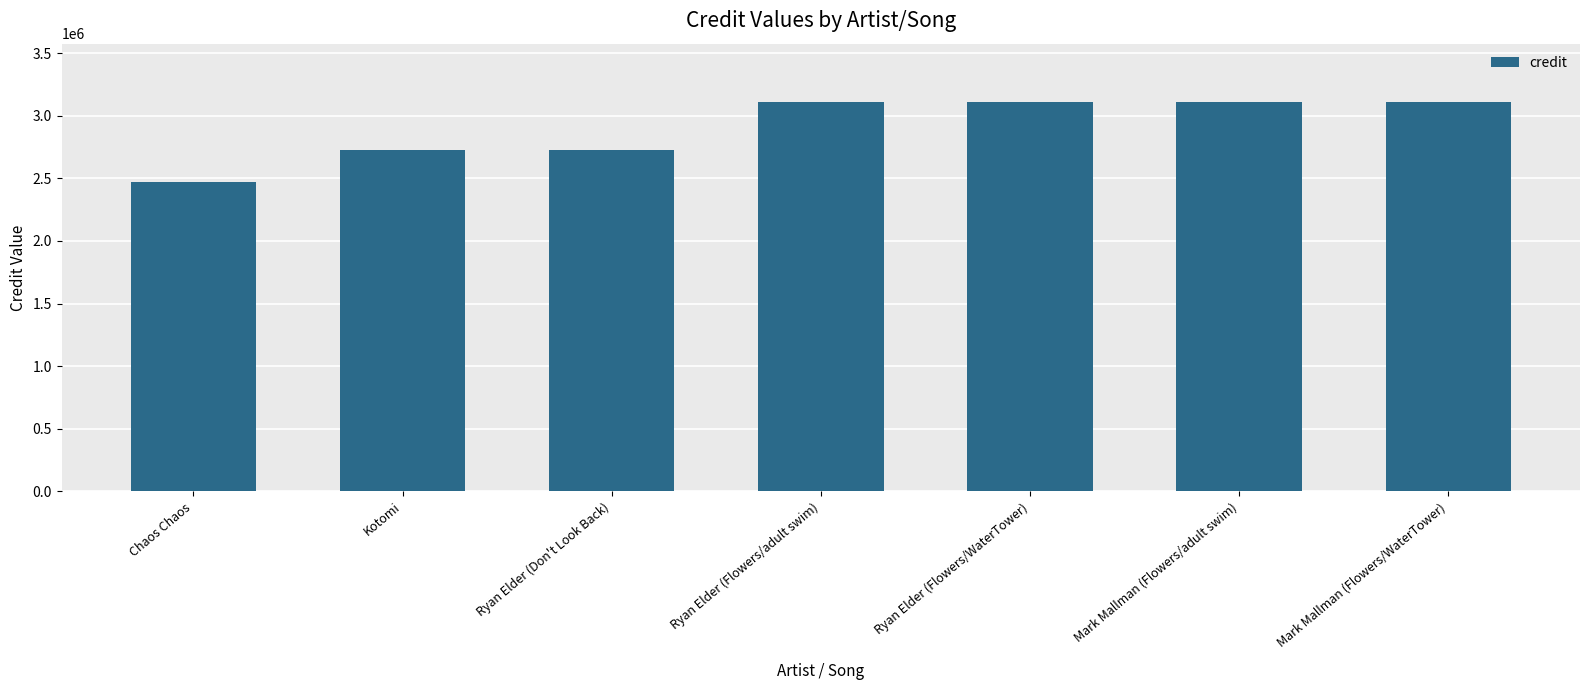

What is the change in value from Chaos Chaos to Mark Mallman (Flowers/WaterTower)?

+636266